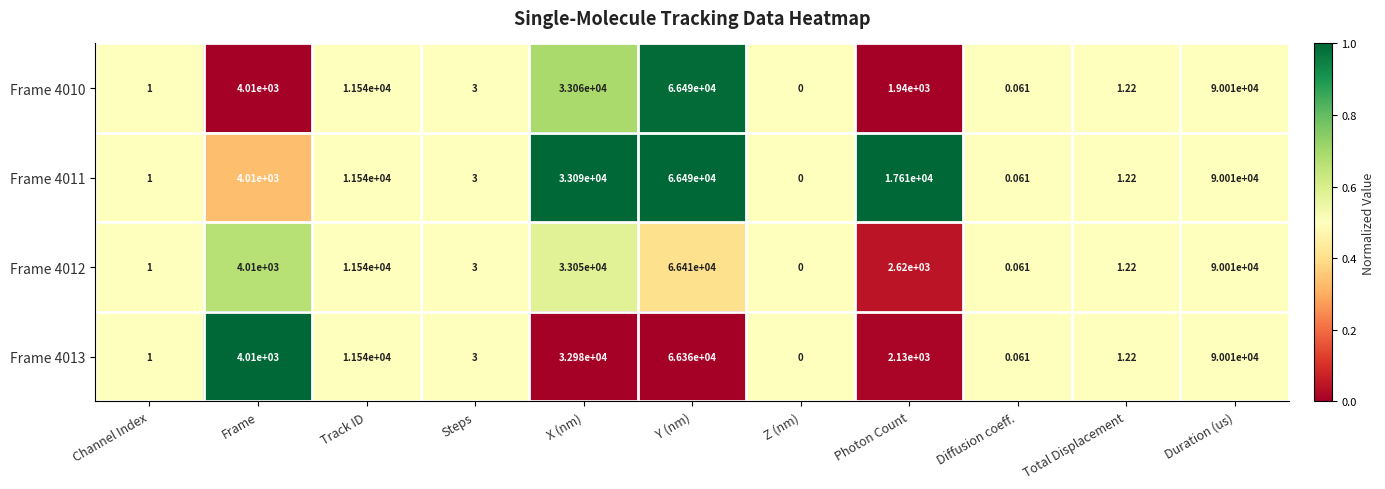

Is the value of Frame 4011 at Z (nm) greater than the value of Frame 4012 at Diffusion coeff.?

No